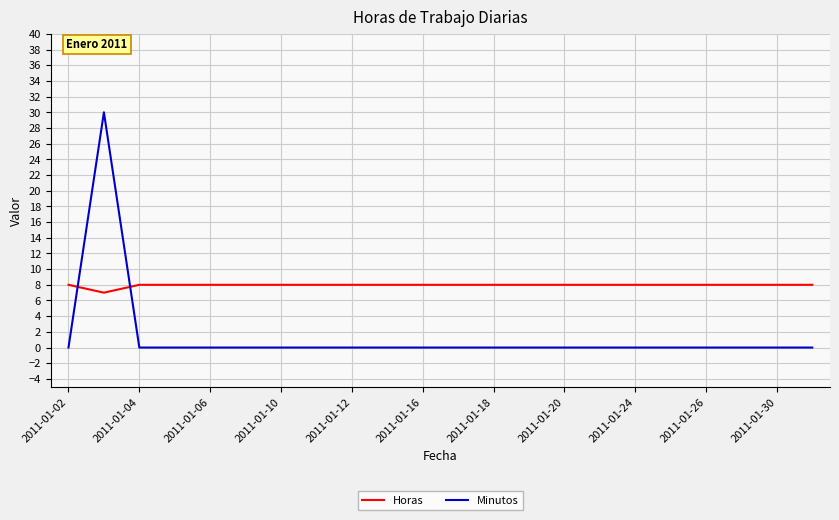

Rank the series by their maximum value, from lowest to highest.

Horas, Minutos